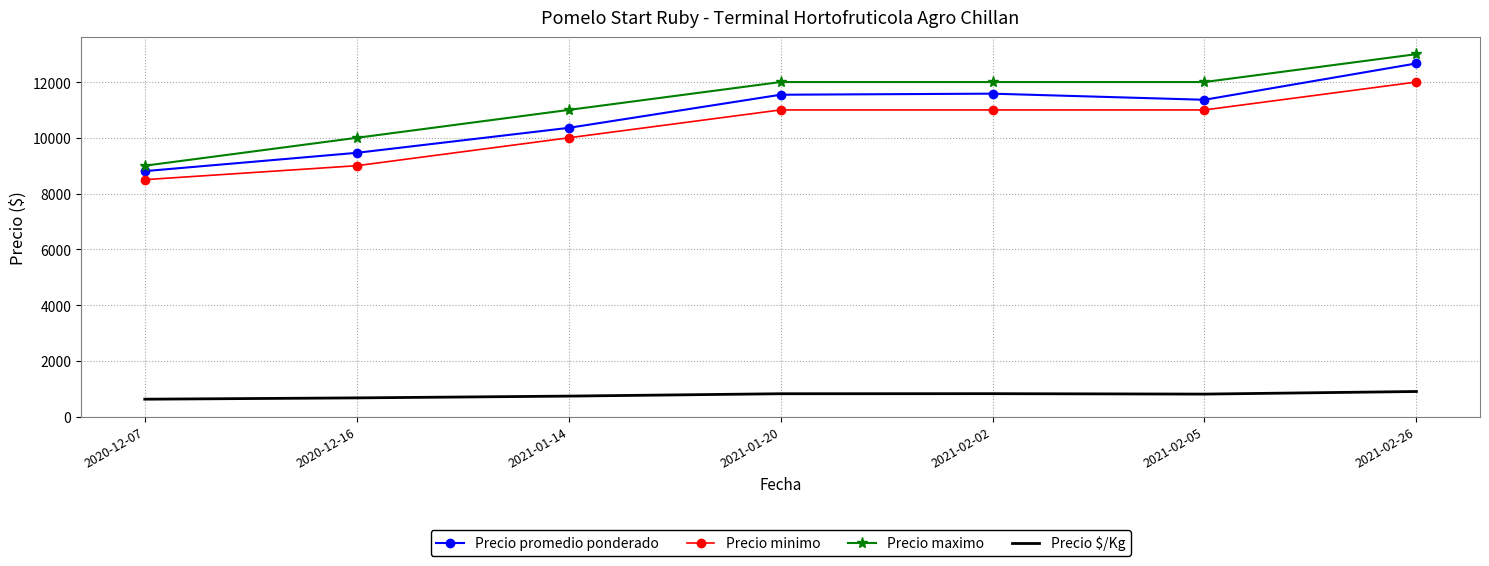

True or false: Precio minimo and Precio promedio ponderado cross at least once.

False